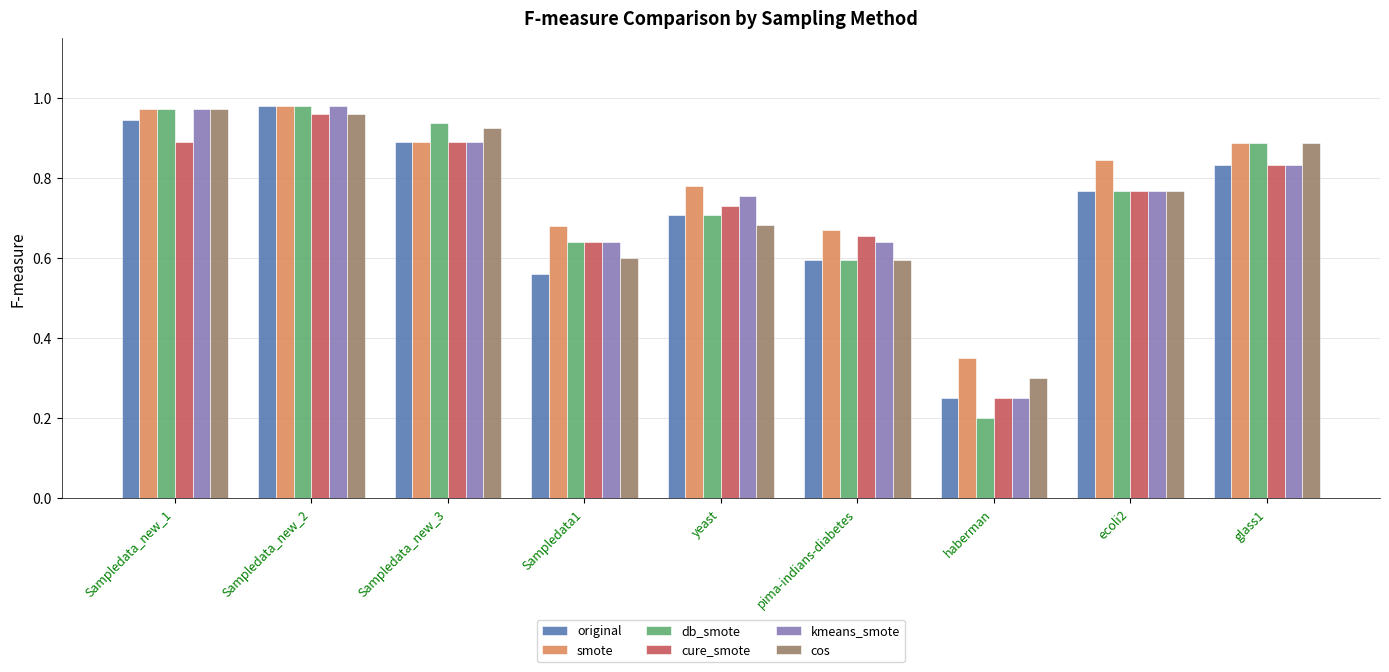

How many bars are there in each group?

6